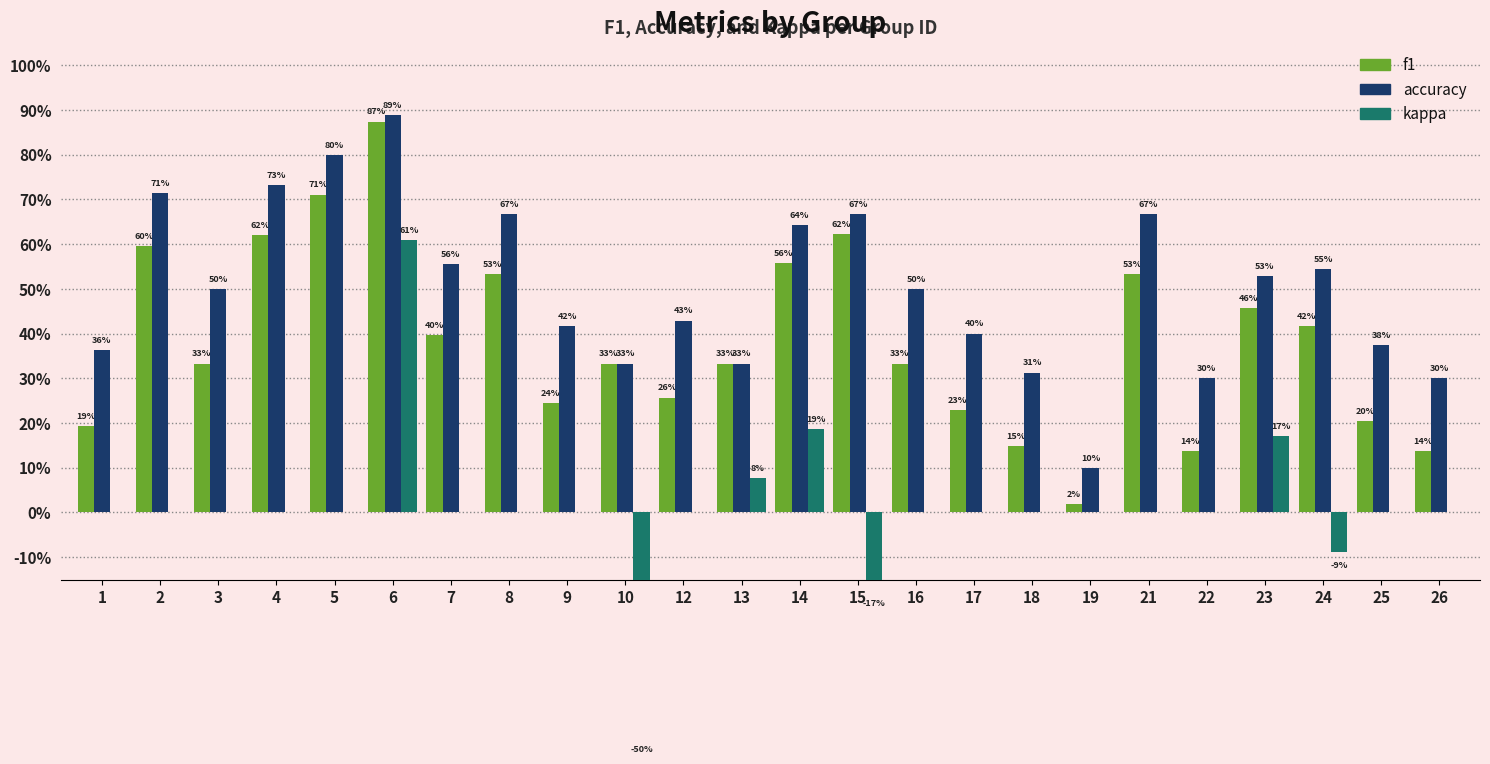

Which category has the lowest value in the f1 series?

19